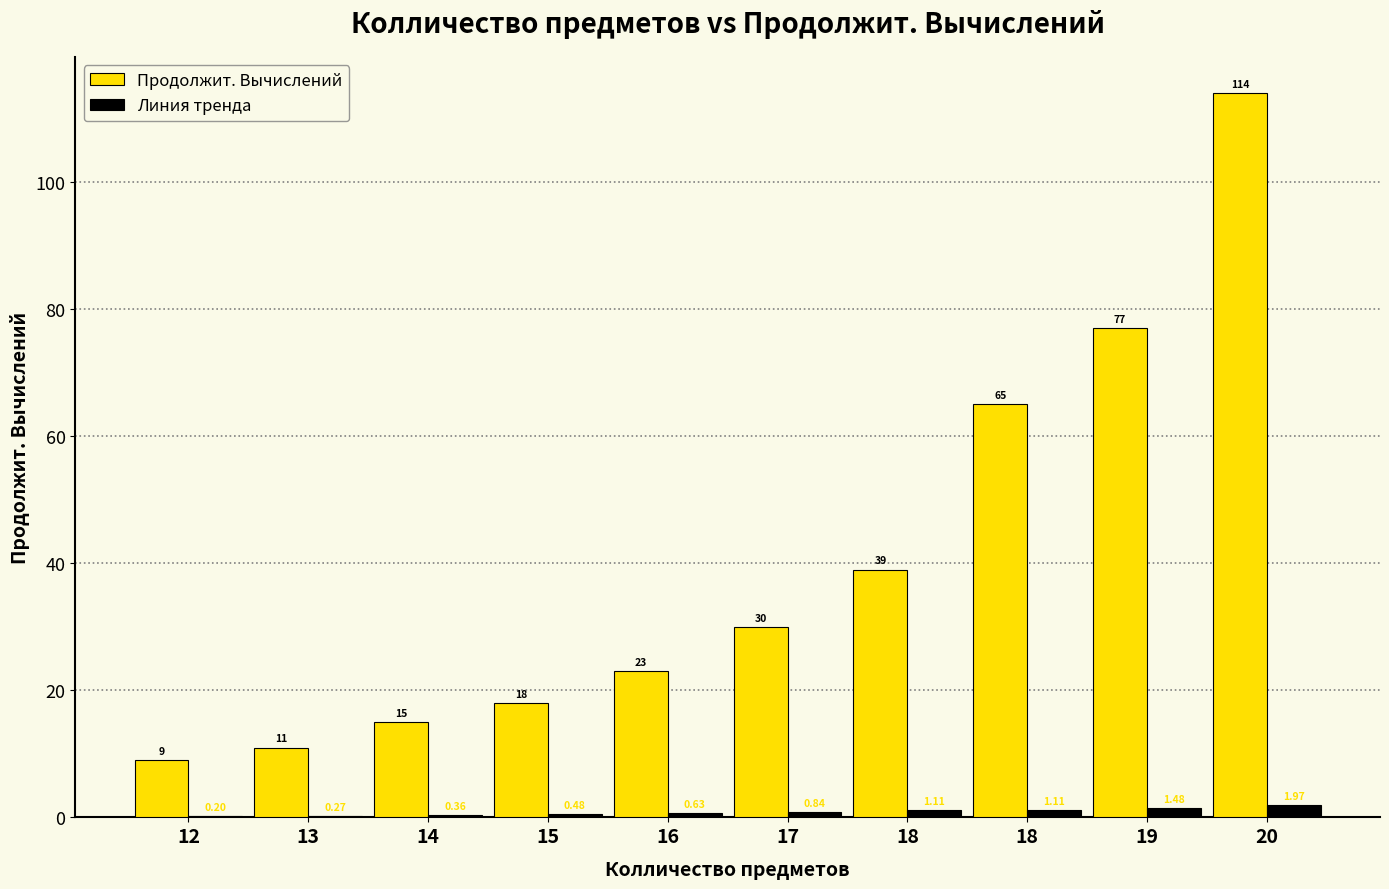

Which series changed the most between 12 and 15?

Продолжит. Вычислений